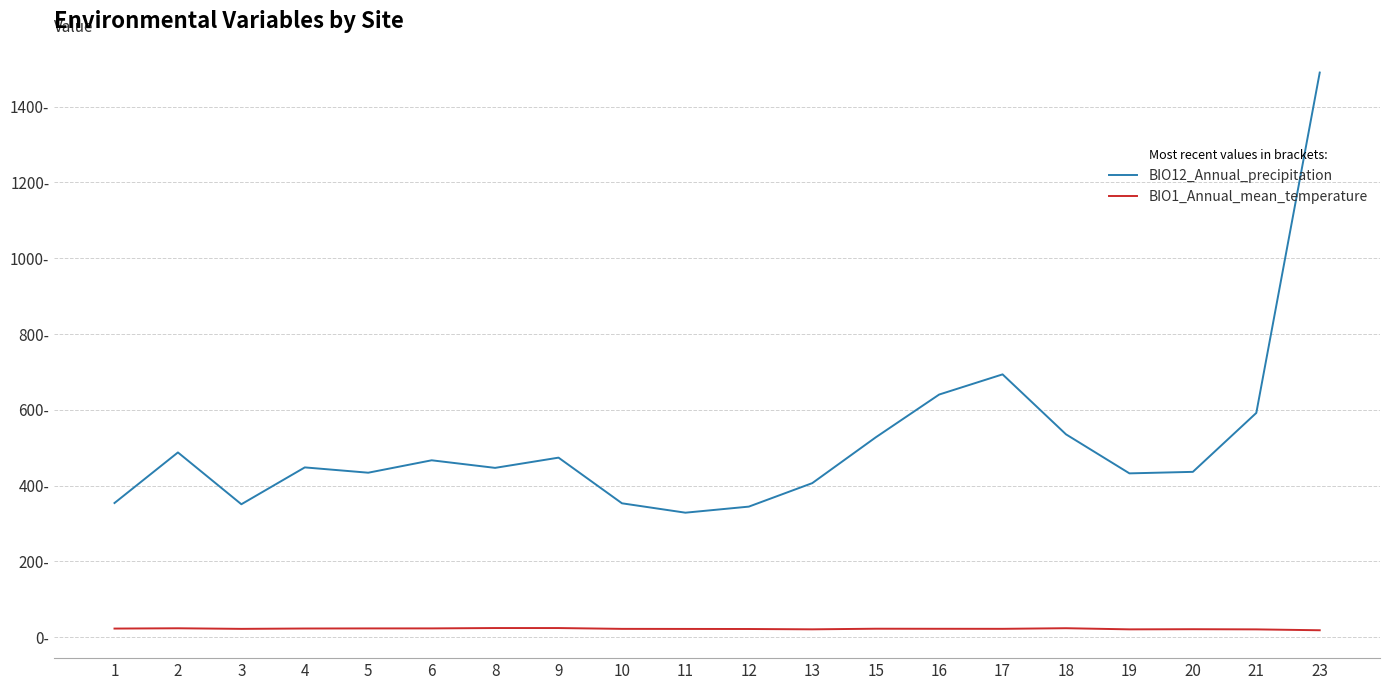

Which series has the largest range (max minus min)?

BIO12_Annual_precipitation